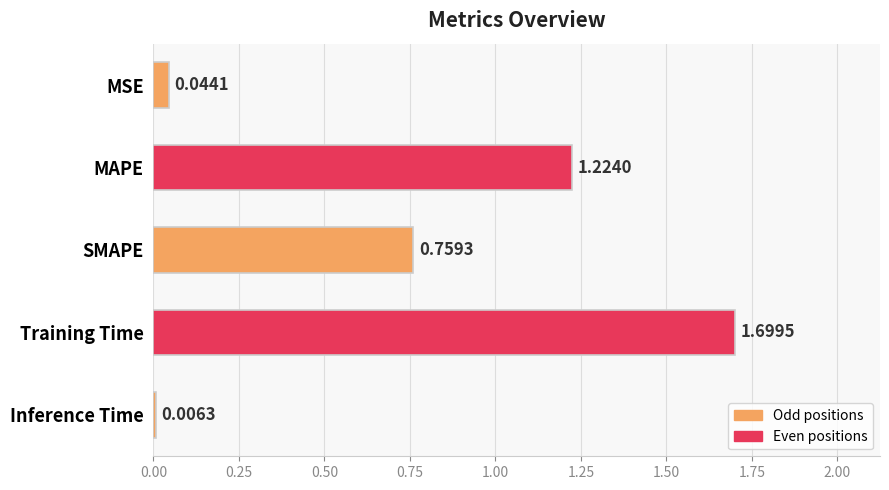

Between Inference Time and Training Time, which is larger?

Training Time